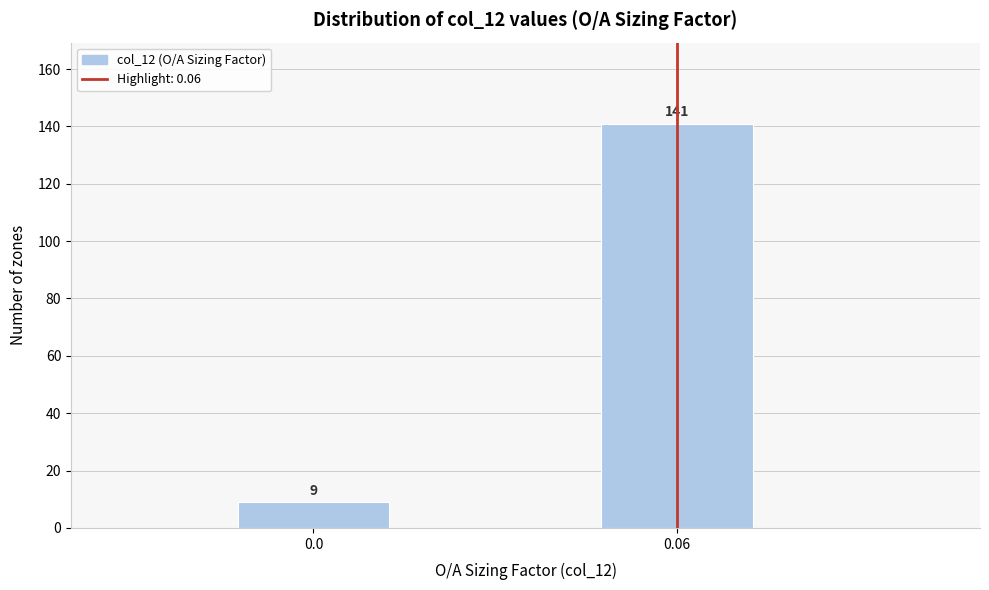

Reading right to left, extract all data points from this chart.

0.06=141	0.0=9